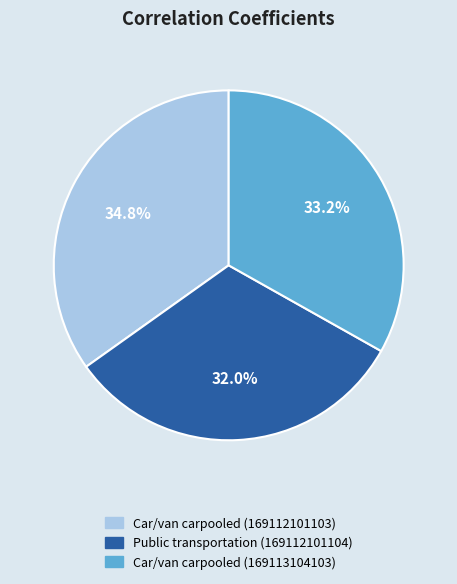

To the nearest percent, what is the combined percentage of Car/van carpooled (169113104103) and Car/van carpooled (169112101103)?

68%